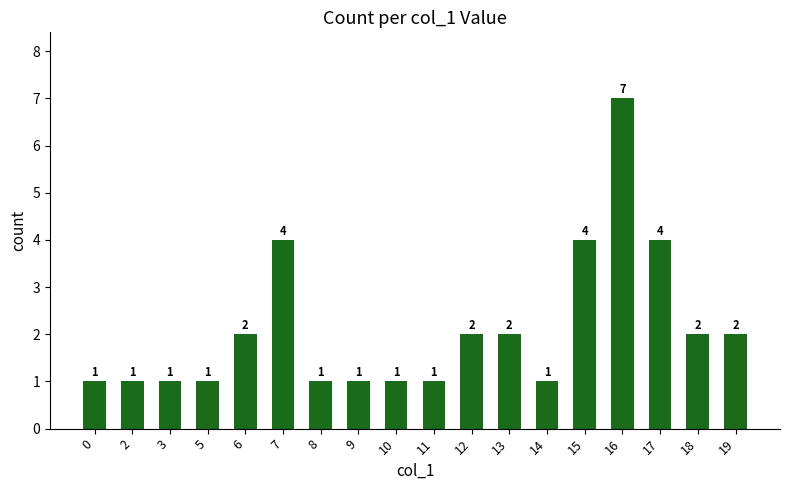

What is the ratio of the value at 18 to the value at 0?

2.0